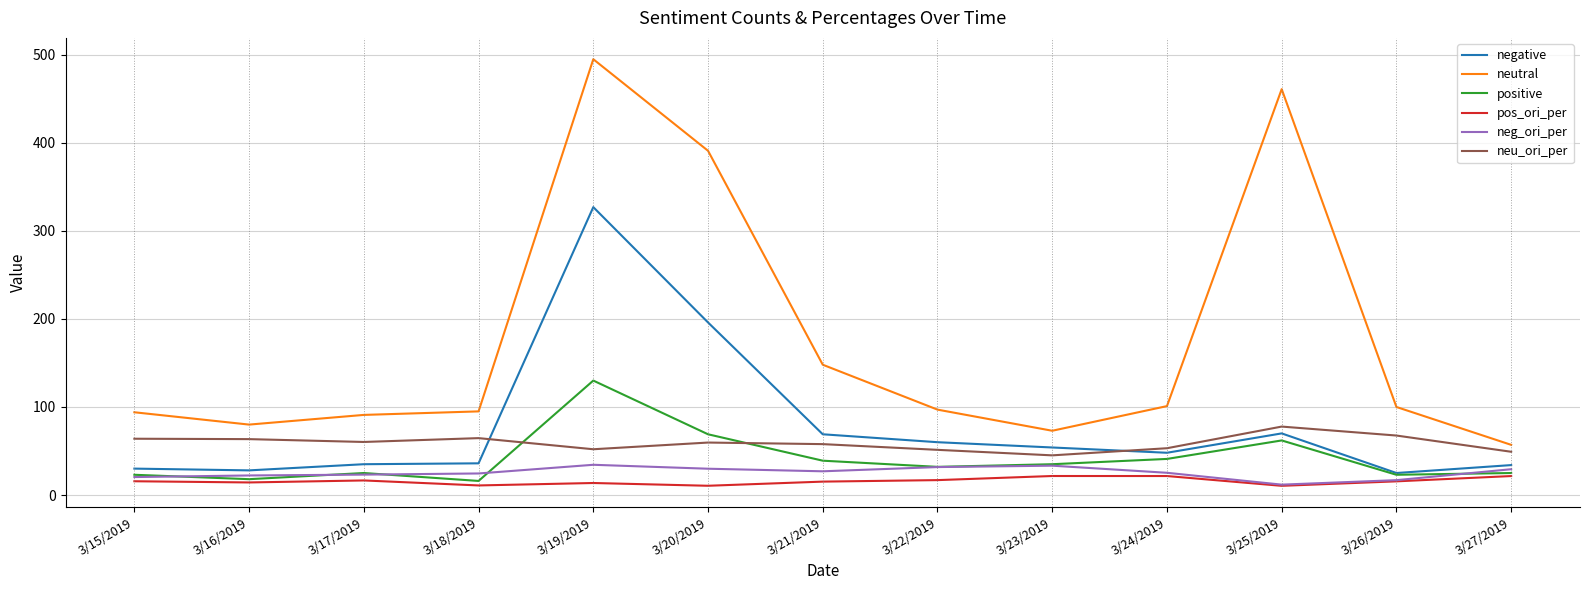

What is the average value of the positive series?

41.4